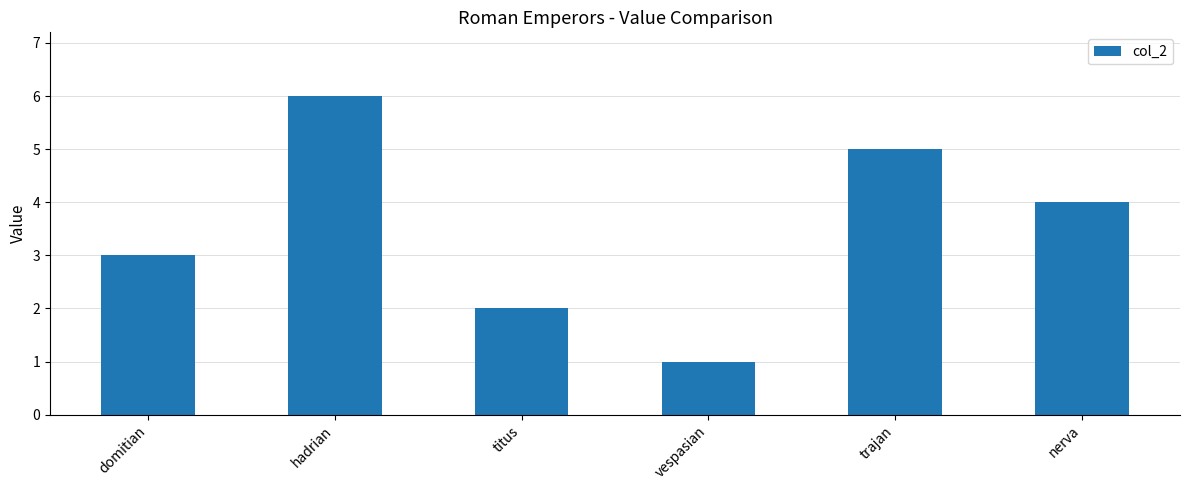

How many categories are shown in the chart?

6